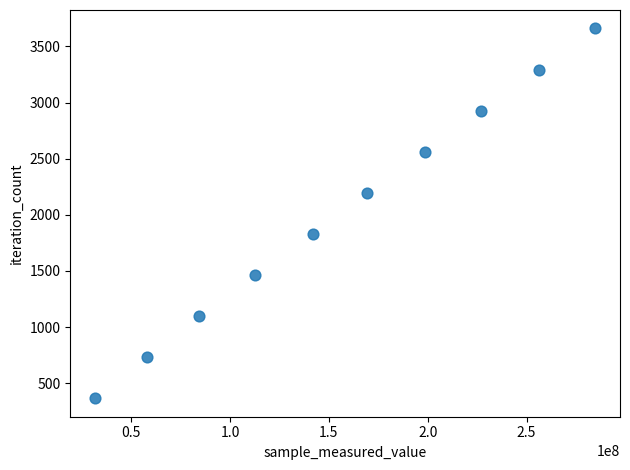

What is the range of Y values (max minus min)?

3294